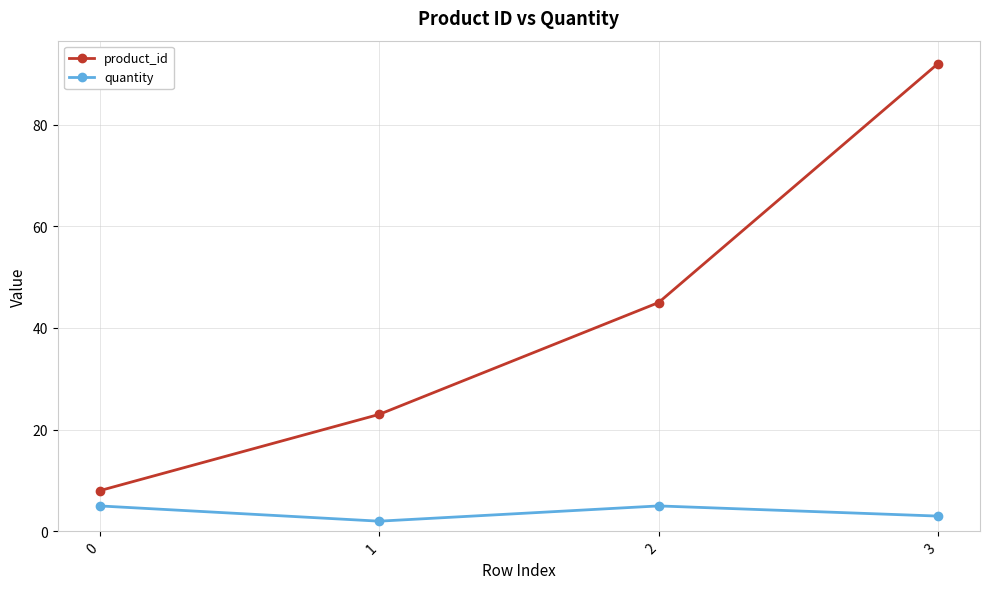

How many values in the product_id series are below 45?

2